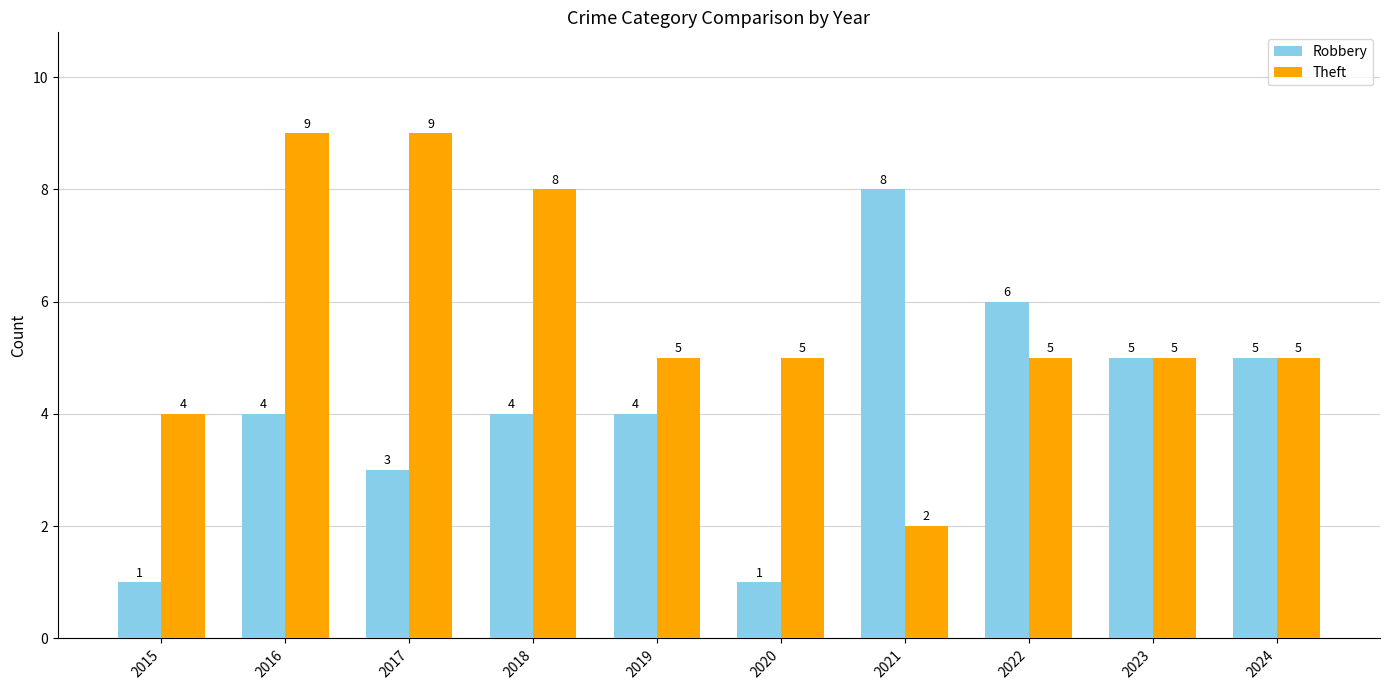

What is the average value of the Theft series?

6